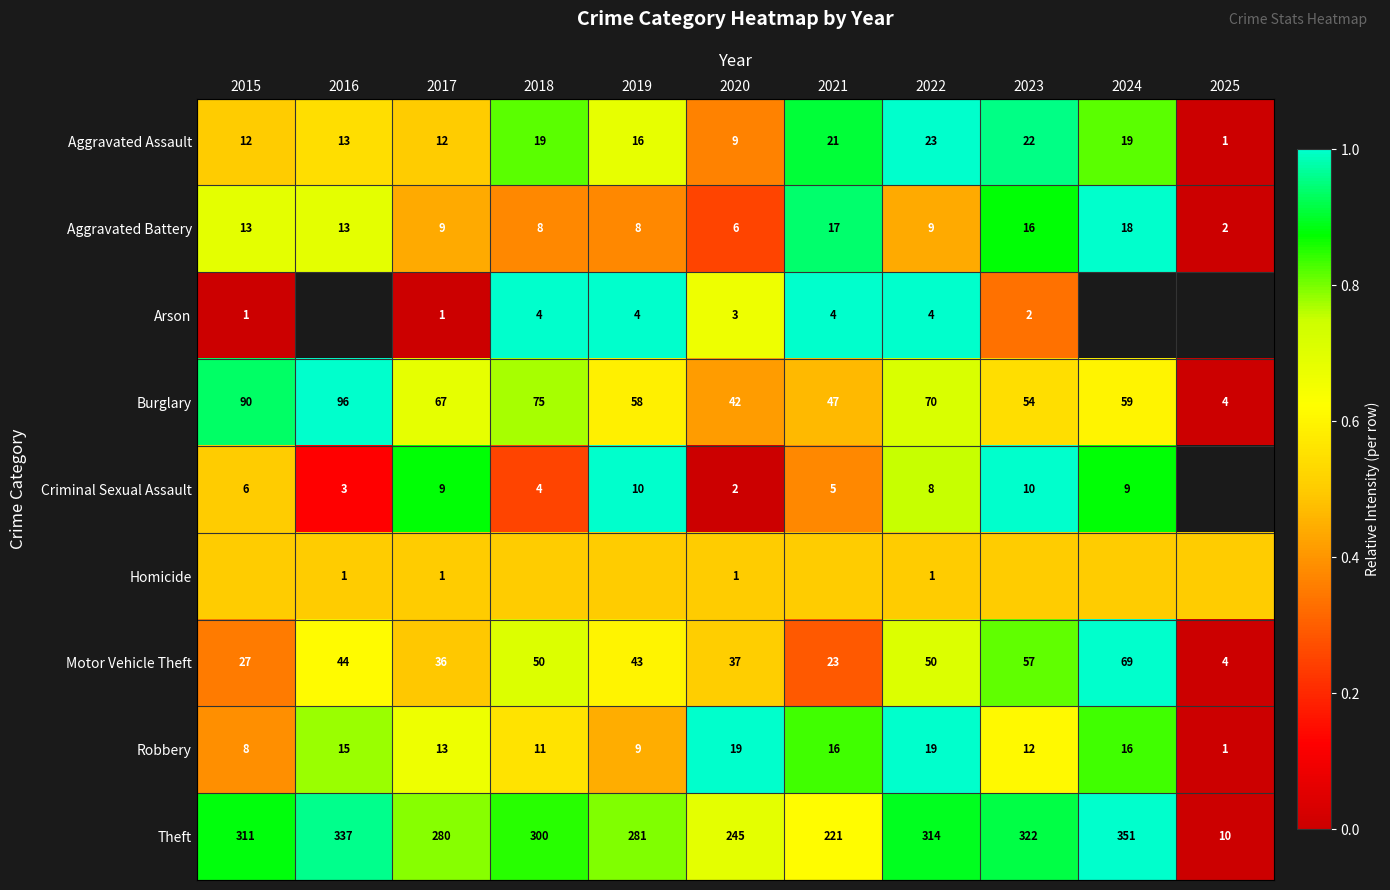

What is the spread (max minus min) of values at 2017?

279.0